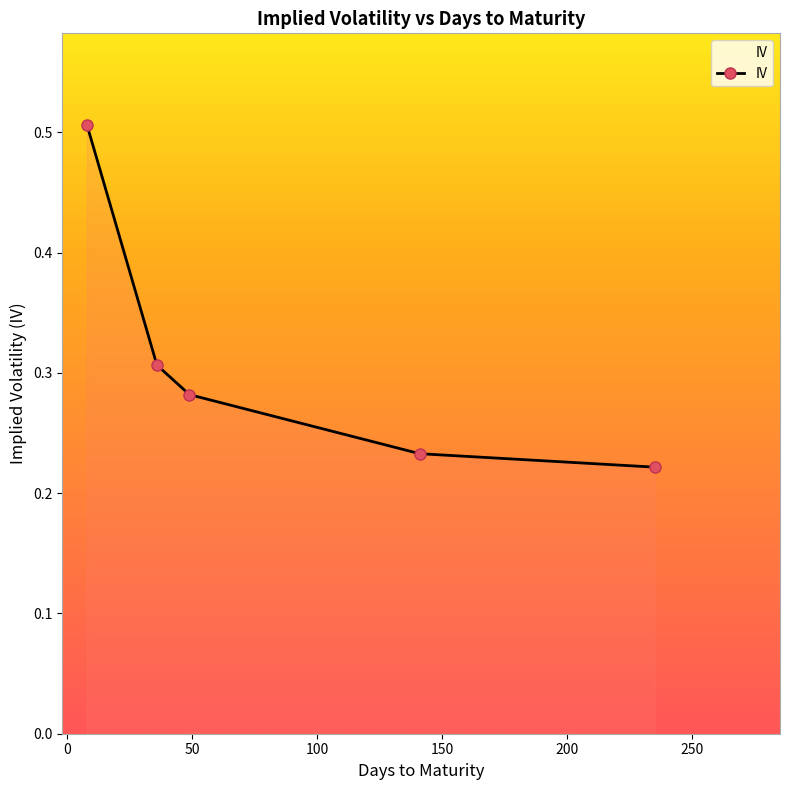

True or false: there are more than 1 points higher than both neighbors.

False